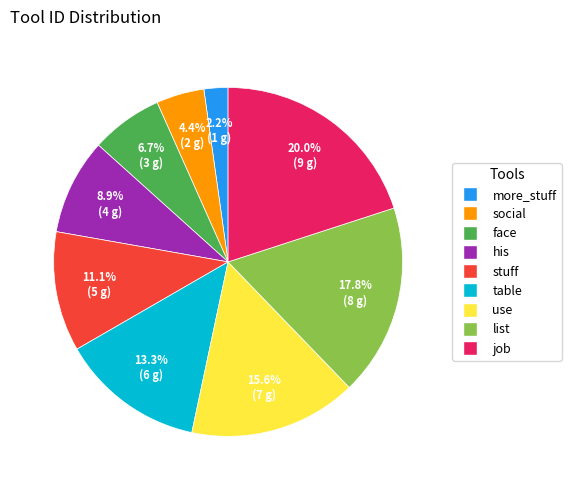

Does any single category account for the majority?

No